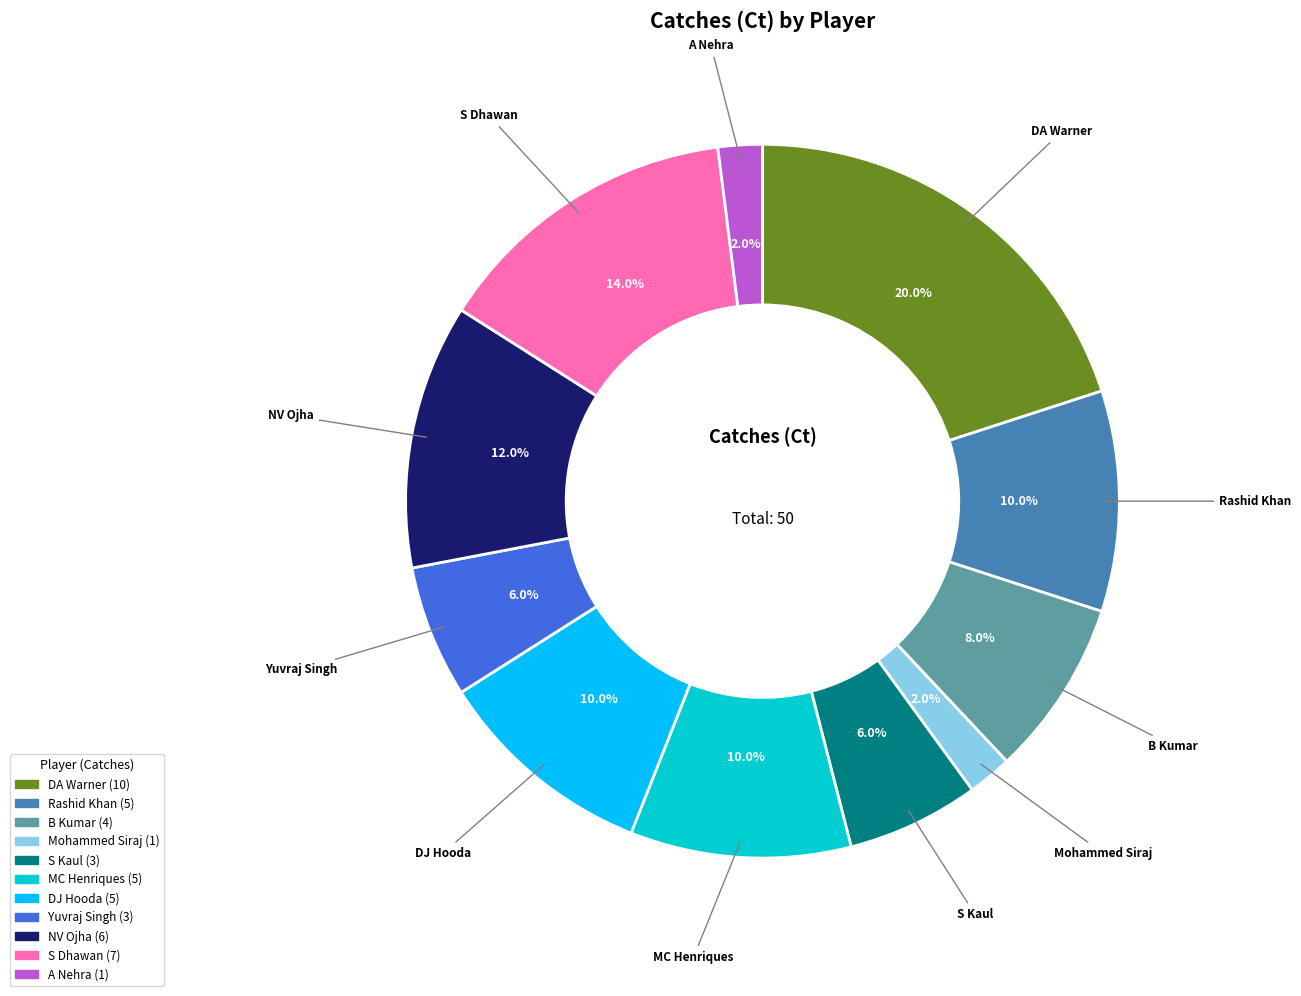

Is there a majority slice in this chart?

No